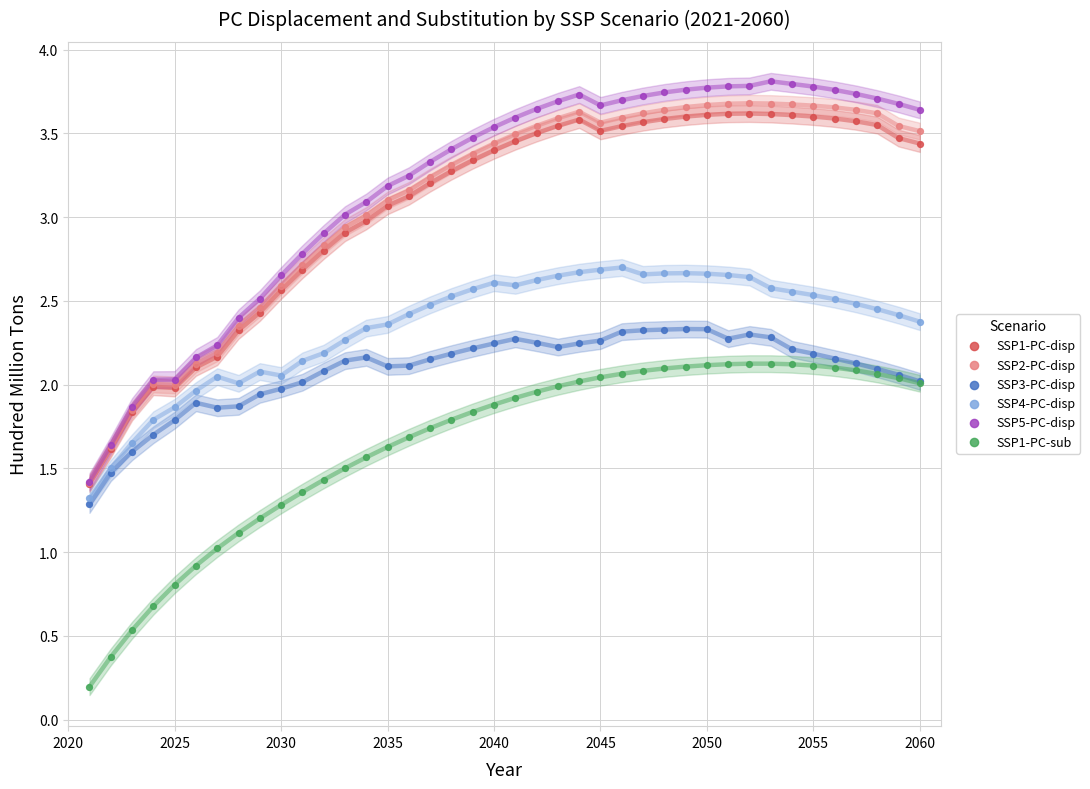

What are all the series names shown in the legend?

SSP1-PC-disp, SSP2-PC-disp, SSP3-PC-disp, SSP4-PC-disp, SSP5-PC-disp, SSP1-PC-sub